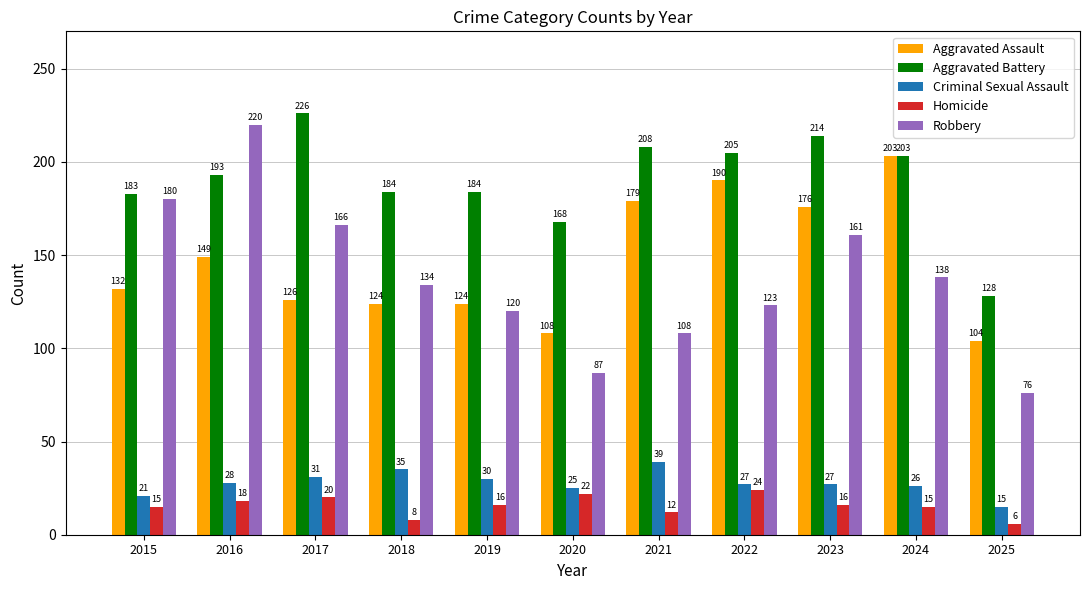

What value does the Robbery series have at 2024, to the nearest 50?

150